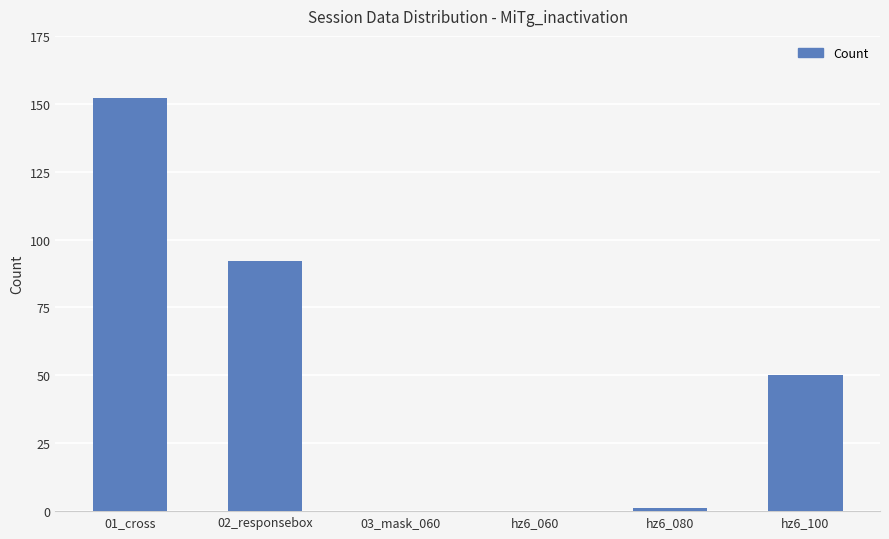

At which label is the value closest to 76?

02_responsebox